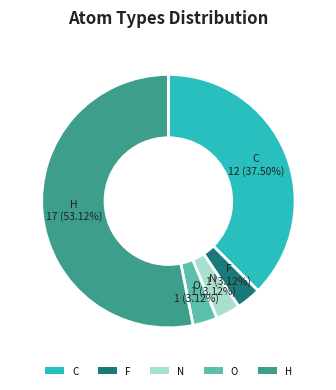

To the nearest percent, what portion does O represent?

3%